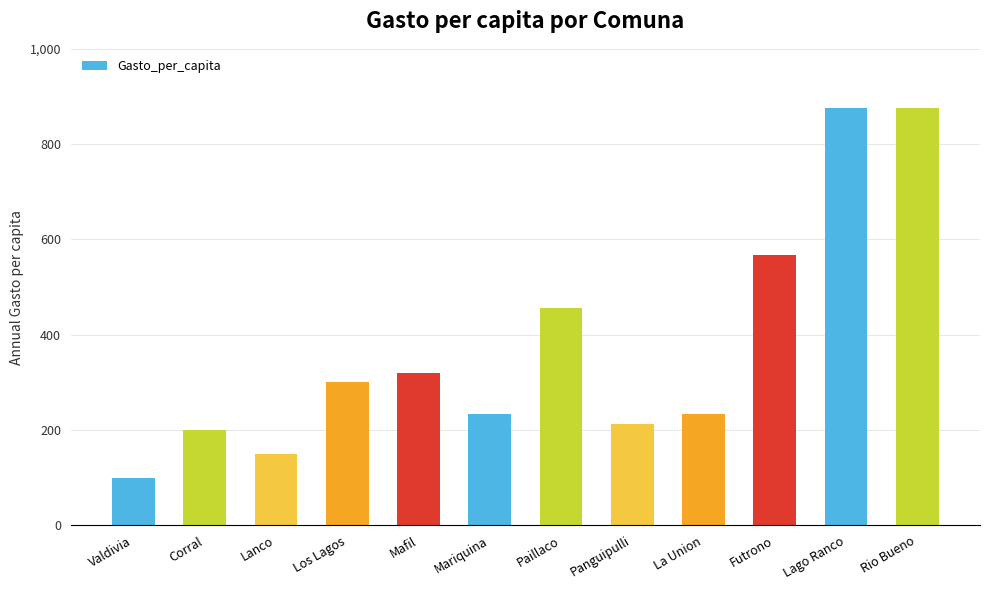

Are the bars horizontal?

No